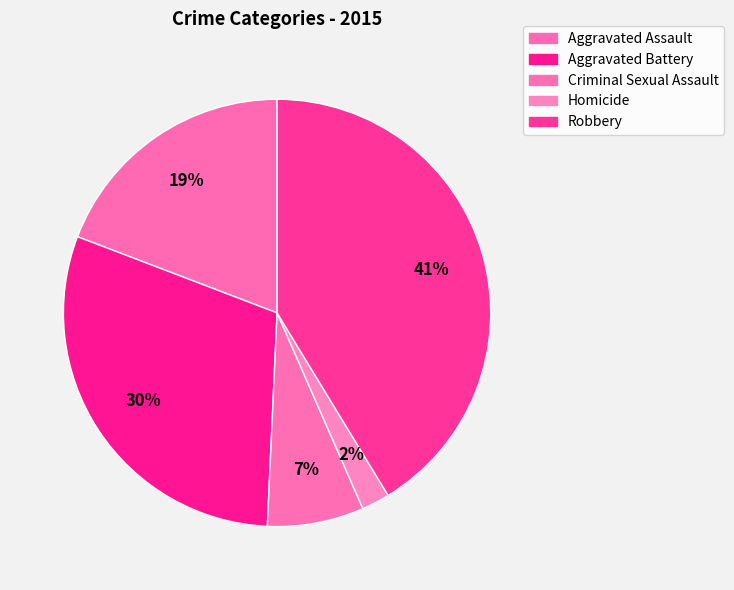

To the nearest percent, what percentage of the pie is Criminal Sexual Assault?

7%